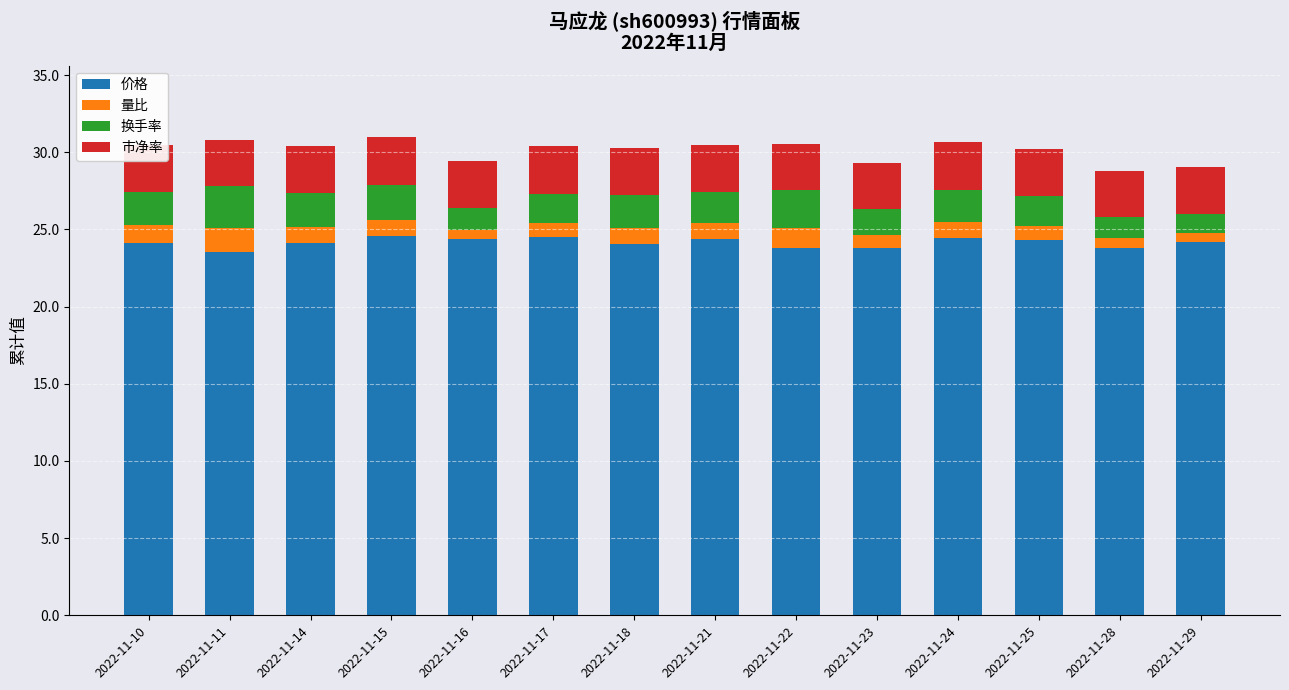

What is the total value across all series at 2022-11-18?

30.3